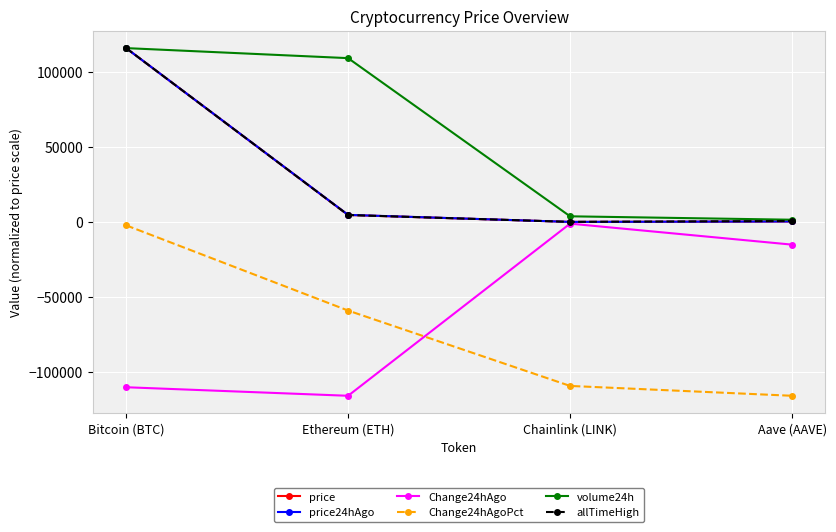

At which category is the sum across all series the highest?

Bitcoin (BTC)